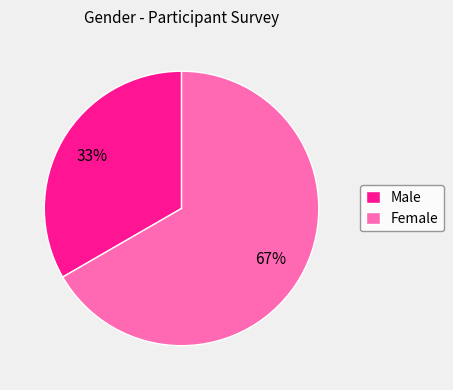

Does Male represent more than half of the total?

No